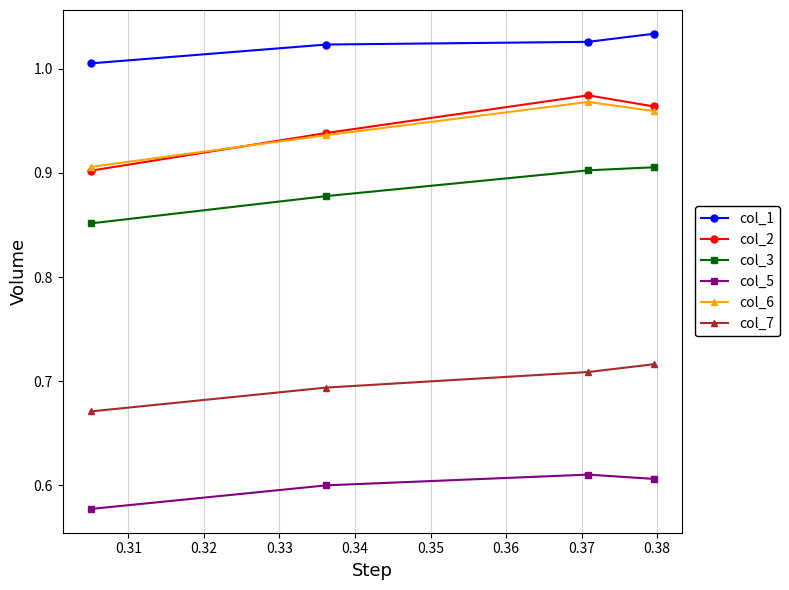

What is the difference between the maximum and minimum values in the col_6 series?

0.1